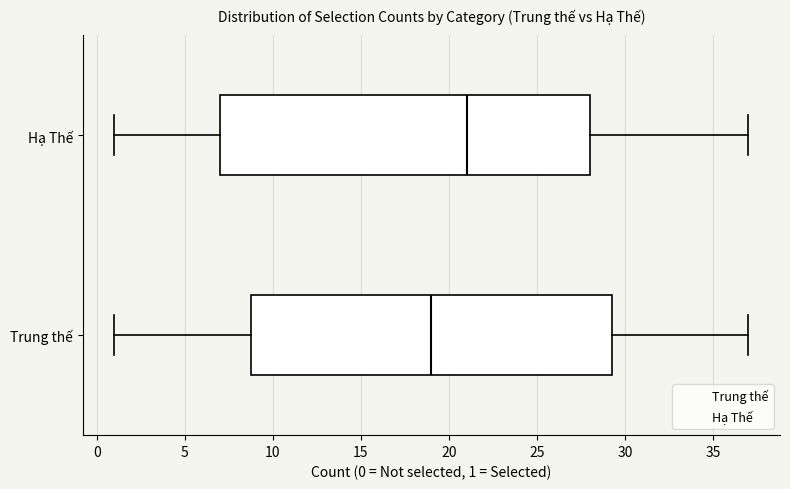

Which box is the widest, from its left edge to its right edge?

Hạ Thế